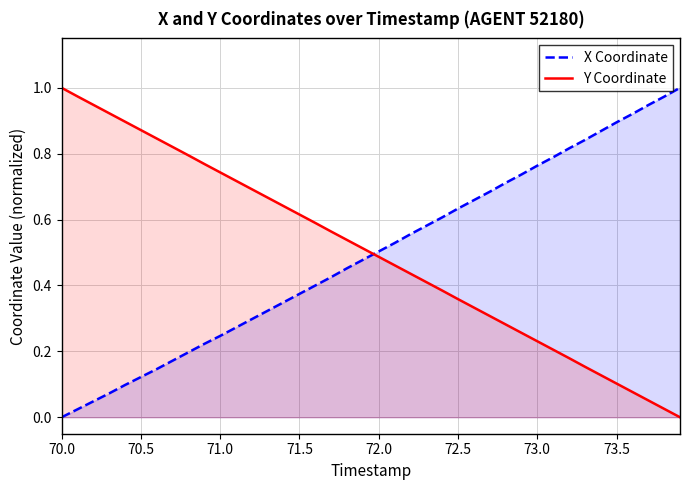

List the series in order of their peak value, highest first.

X Coordinate, Y Coordinate